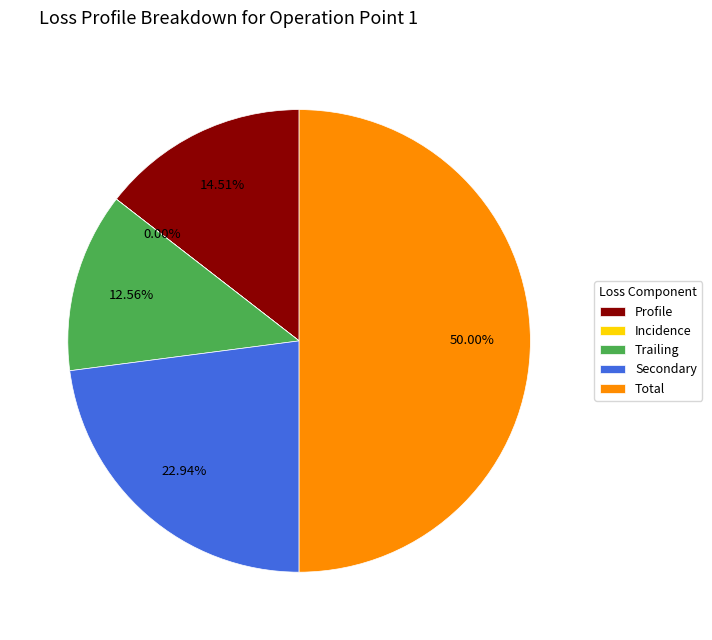

Which category has the biggest portion of the pie?

Total